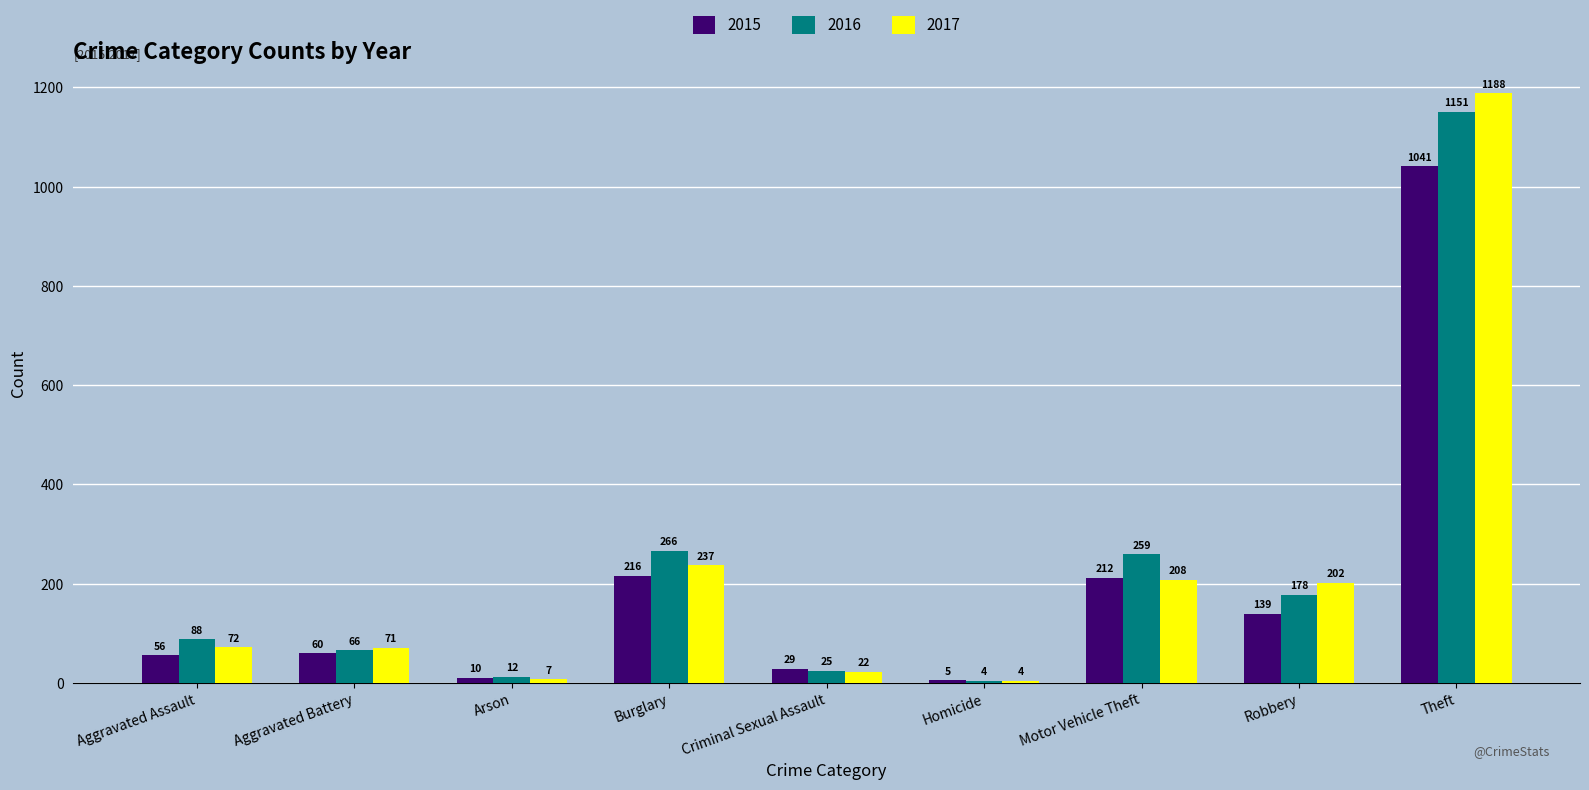

What is the difference between the second highest and minimum values in the 2016 series?

262